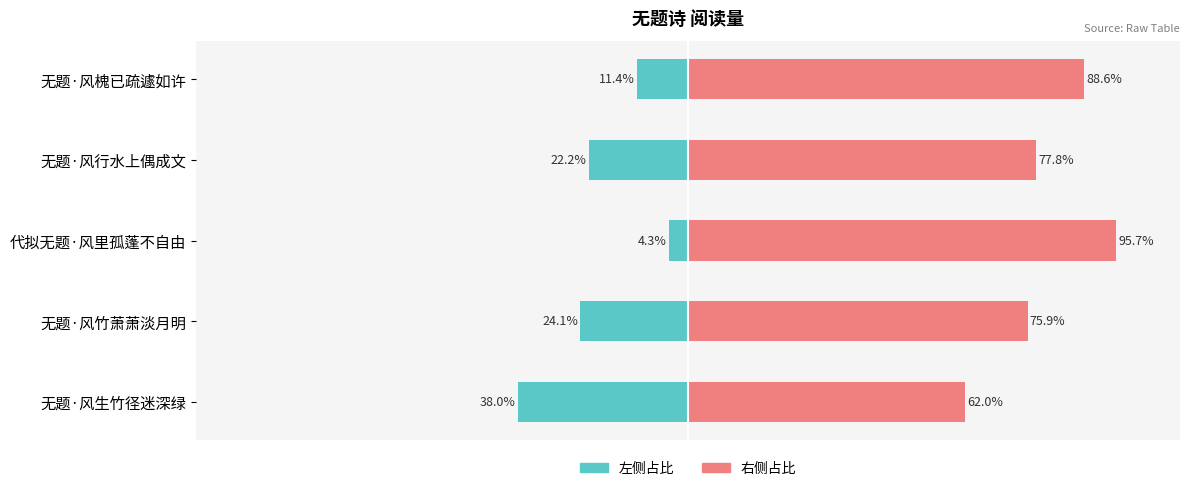

At how many categories does at least one series exceed -32?

5